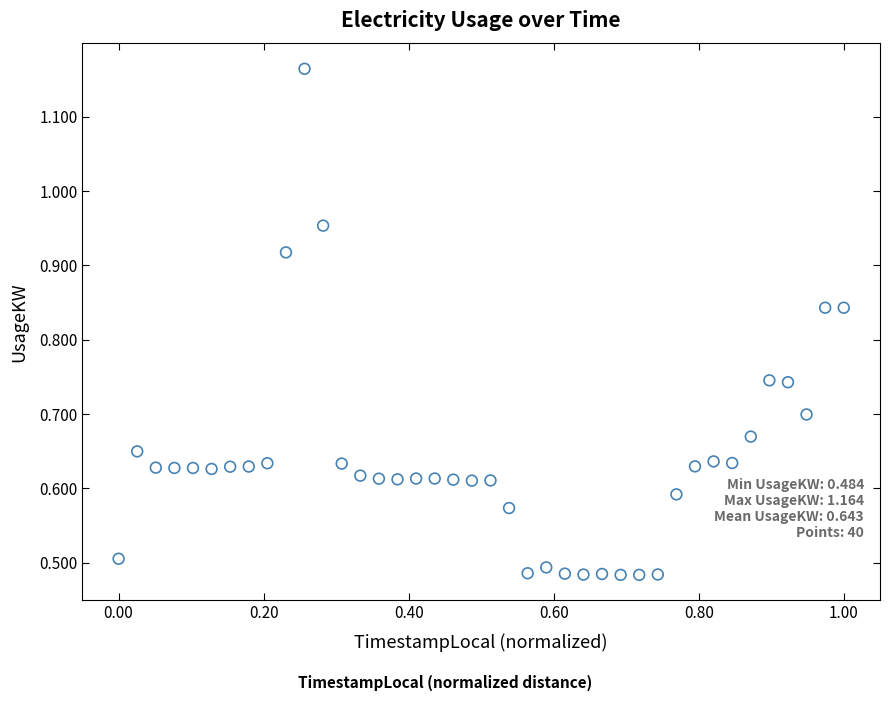

How many data points are displayed?

40